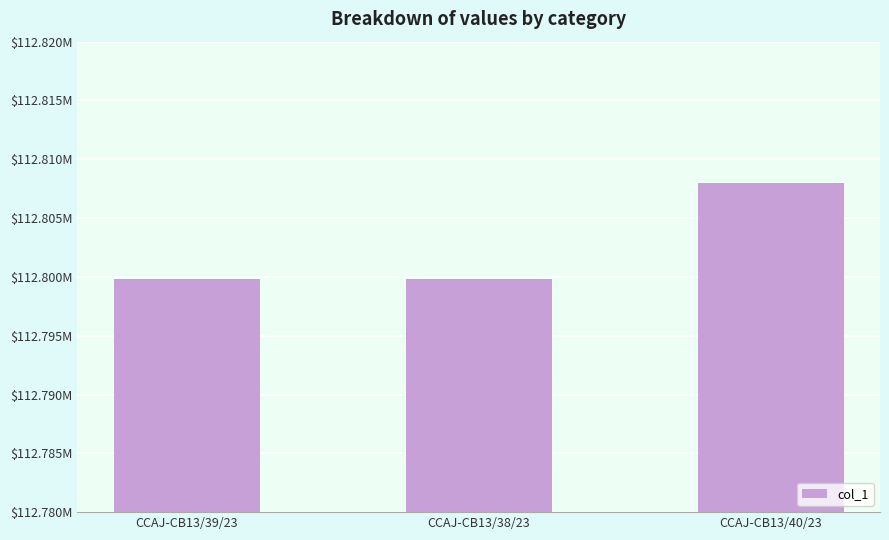

What is the difference between the values at CCAJ-CB13/40/23 and CCAJ-CB13/39/23?

8213